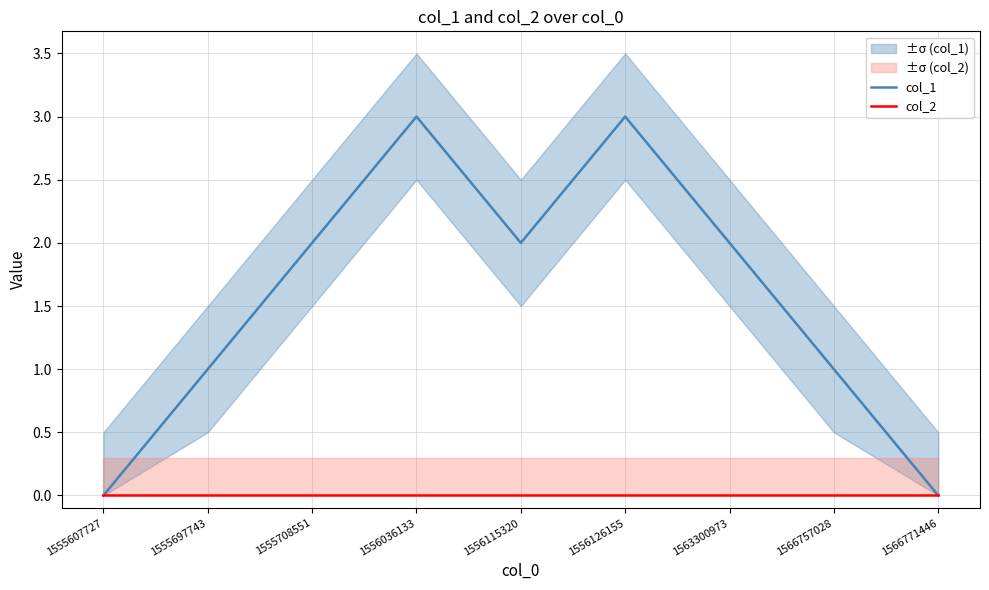

At which label does col_1 first exceed 2?

1556036133